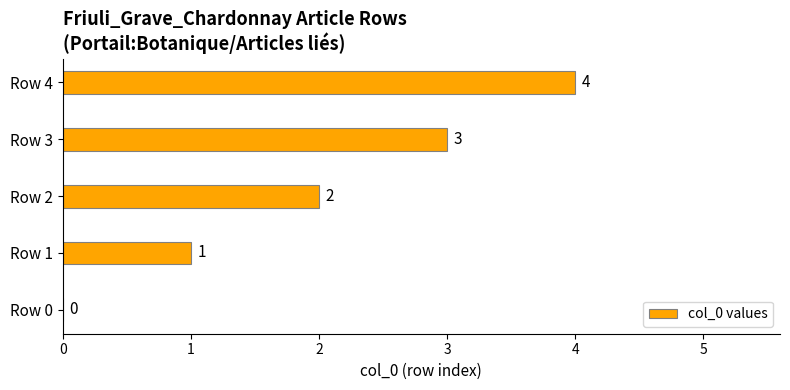

What is the sum of the values at Row 0 and Row 4?

4